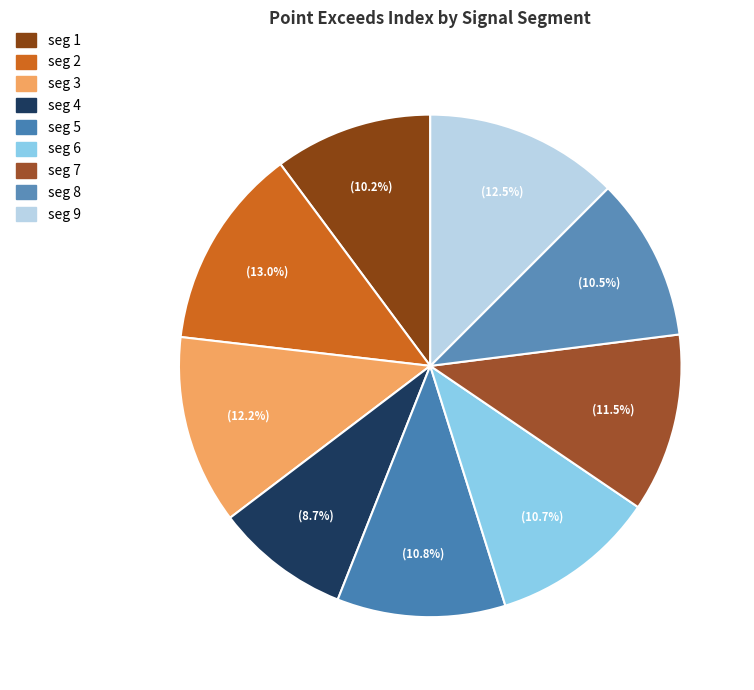

How many slices are in this pie chart?

9